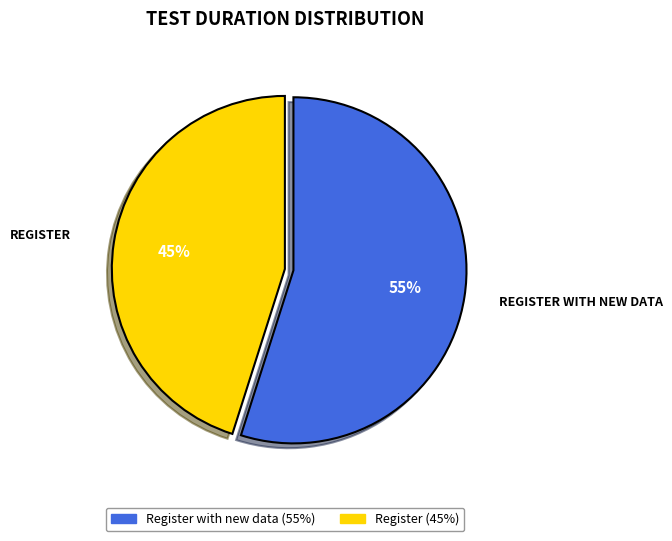

How many slices are in this pie chart?

2